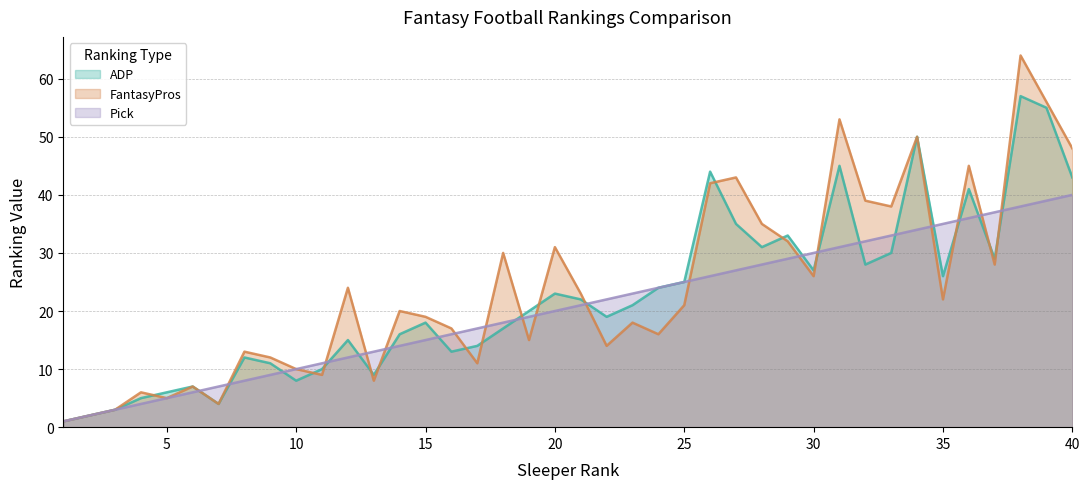

What value does the ADP series have at 25?

25